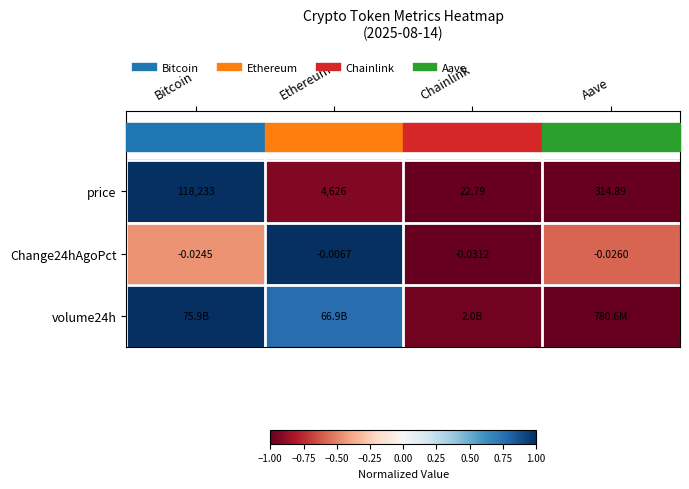

At how many categories does at least one series exceed 0?

2